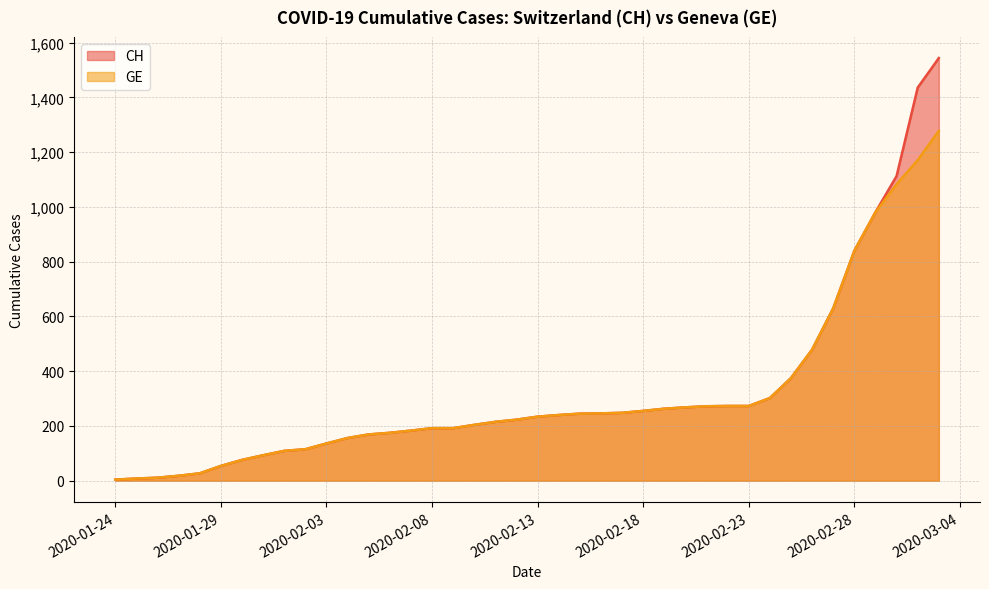

Reading left to right, list all the values displayed in this chart.

CH: 4	8	11	18	27	54	76	93	109	115	136	156	169	175	183	192	192	204	215	223	234	240	245	246	248	255	263	268	272	273	273	302	375	479	630	840	981	1113	1436	1544
GE: 4	8	11	18	27	54	76	93	109	115	136	156	169	175	183	192	192	204	215	223	234	240	245	246	248	255	263	268	272	273	273	302	375	479	630	840	981	1083	1171	1278